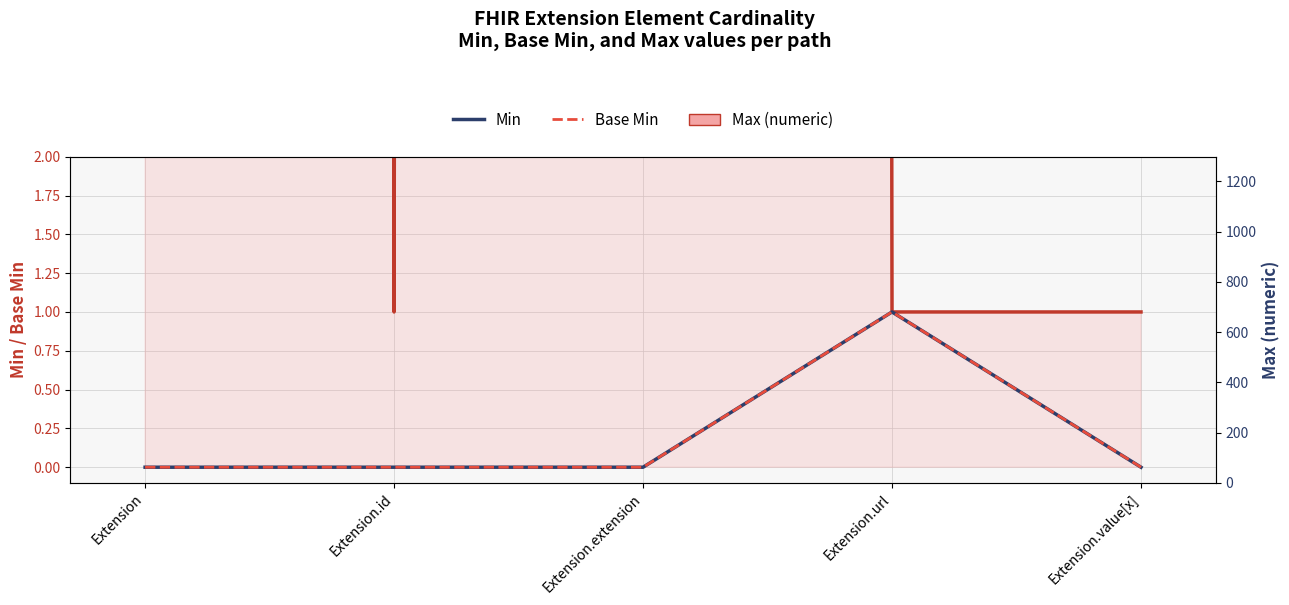

What is the label of the 3rd point from the right?

Extension.extension